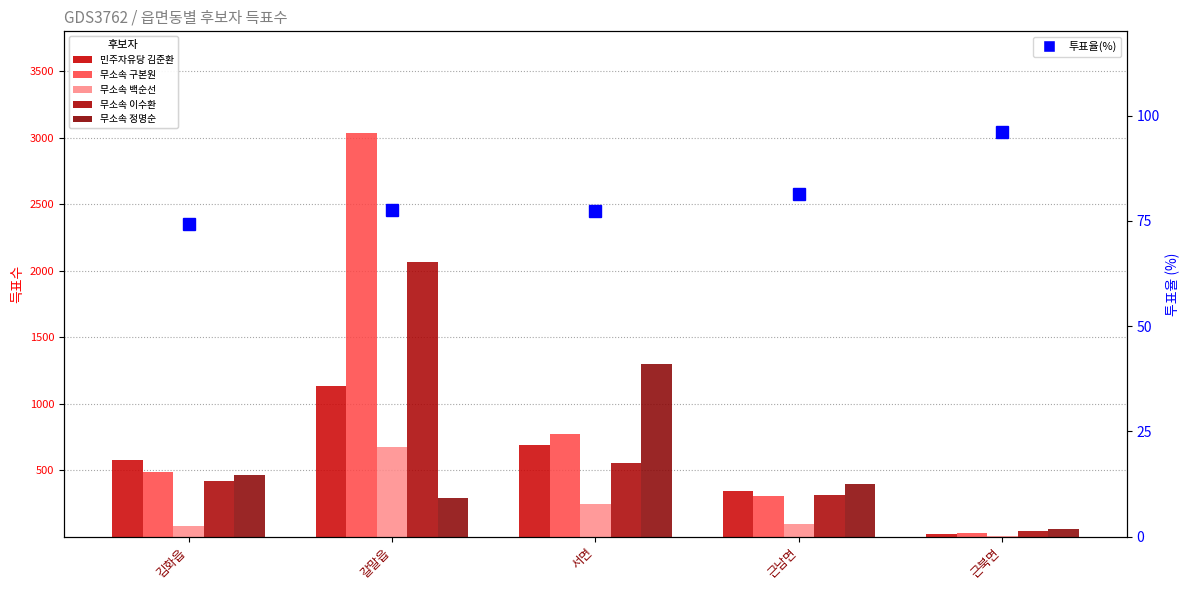

What are all the series names shown in the legend?

민주자유당 김준환, 무소속 구본원, 무소속 백순선, 무소속 이수환, 무소속 정명순, 투표율(%)